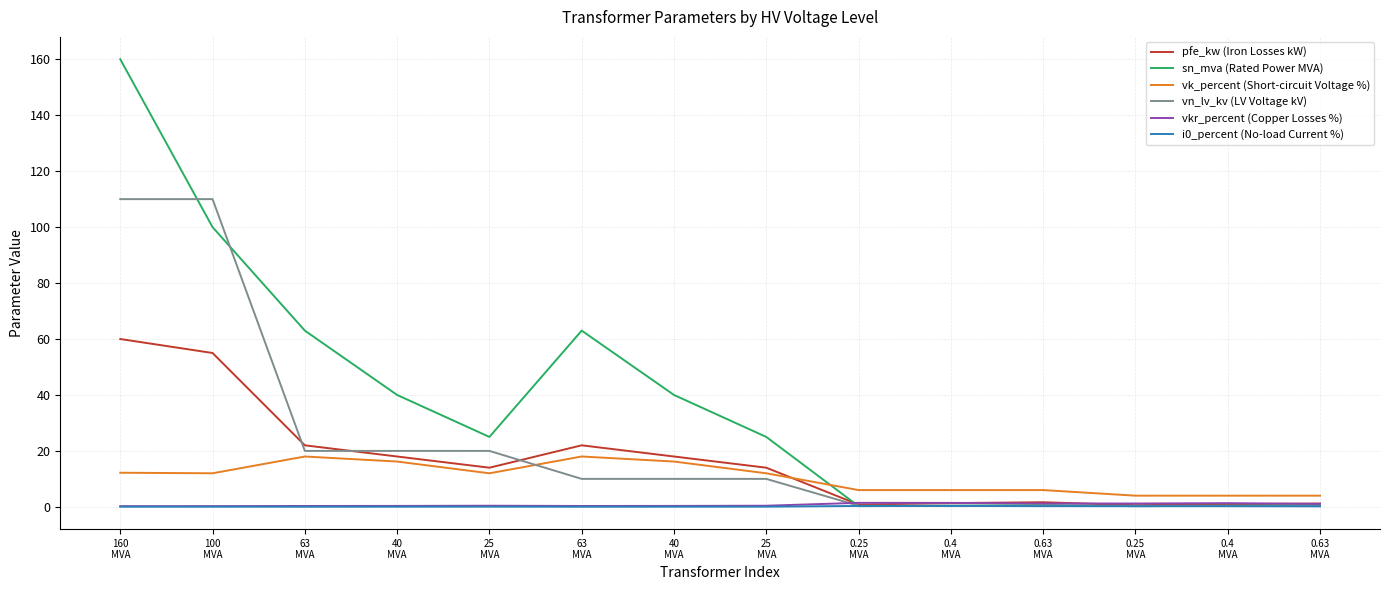

How many categories are shown in the chart?

14